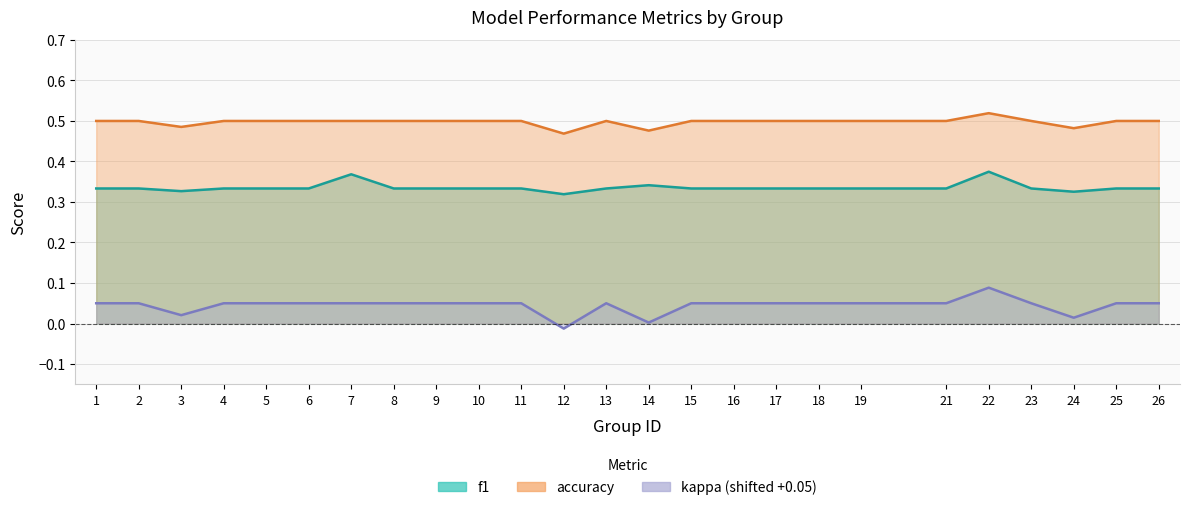

Which series changed the most between 9 and 17?

f1